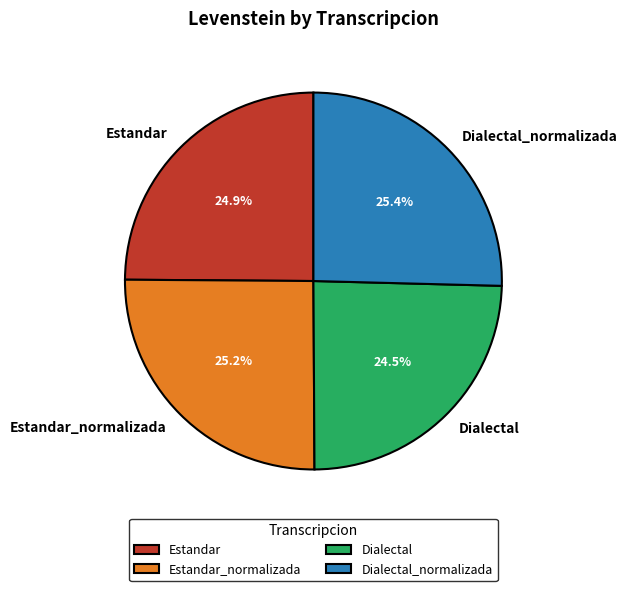

How many slices are in this pie chart?

4